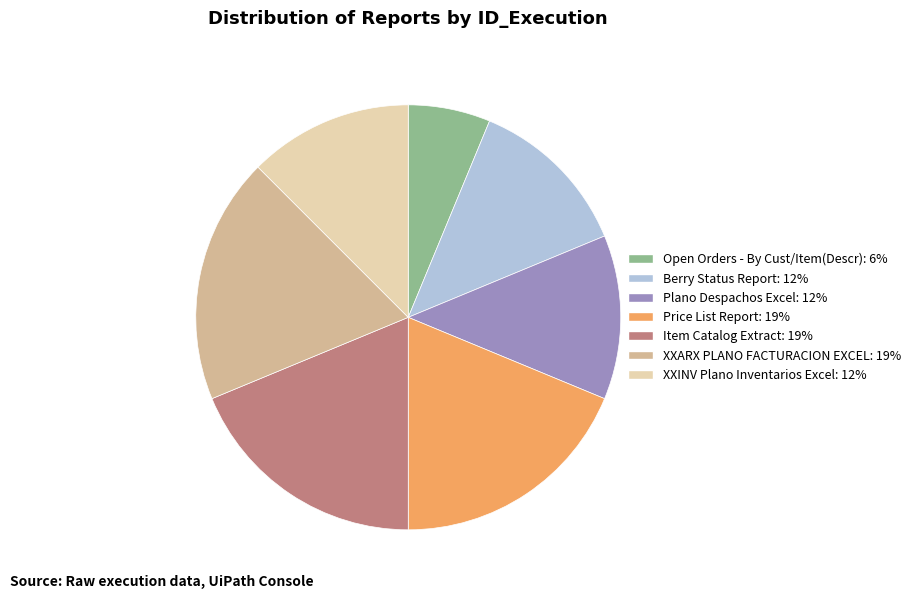

Approximately how many times larger is the value at Plano Despachos Excel compared to XXARX PLANO FACTURACION EXCEL?

0.7